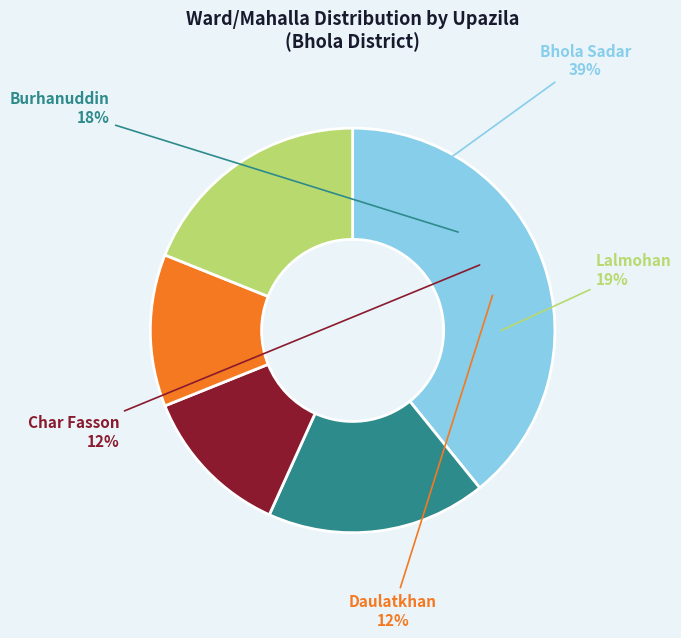

Rank the categories by value from highest to lowest.

Bhola Sadar, Lalmohan, Burhanuddin, Char Fasson, Daulatkhan